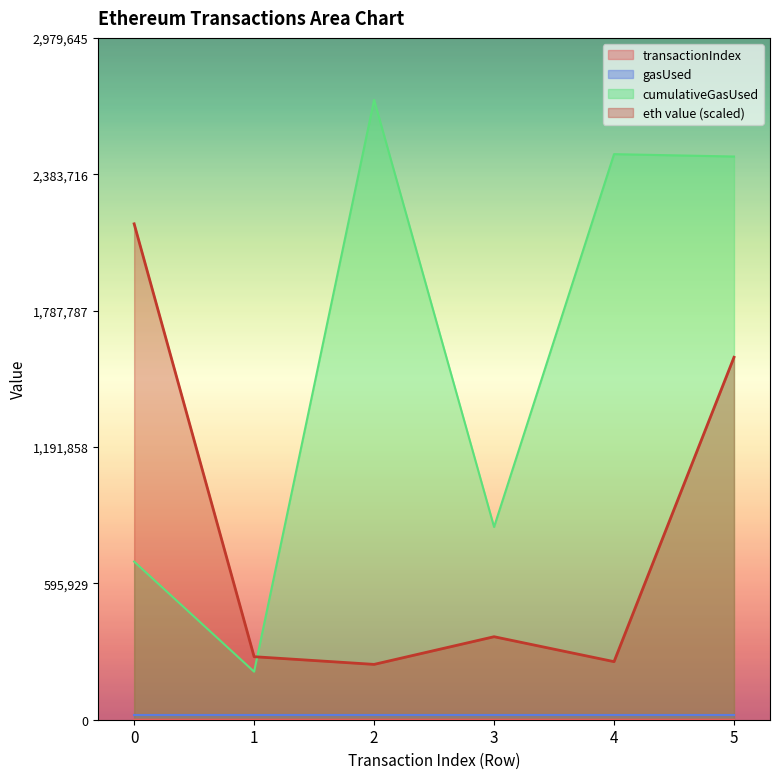

What is the maximum value shown in the chart?

2708769.0